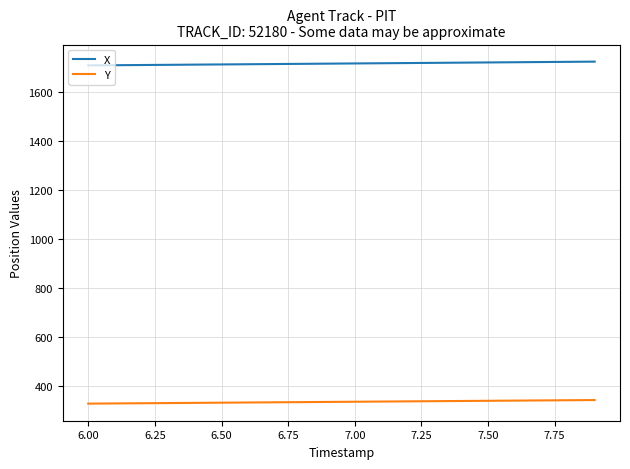

Which series has the largest total across all categories?

X